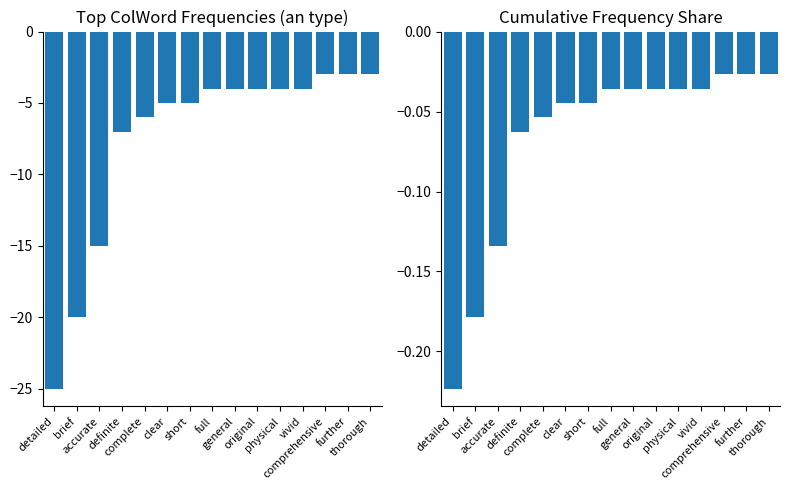

What is the highest value of the Frequency series?

-3.0